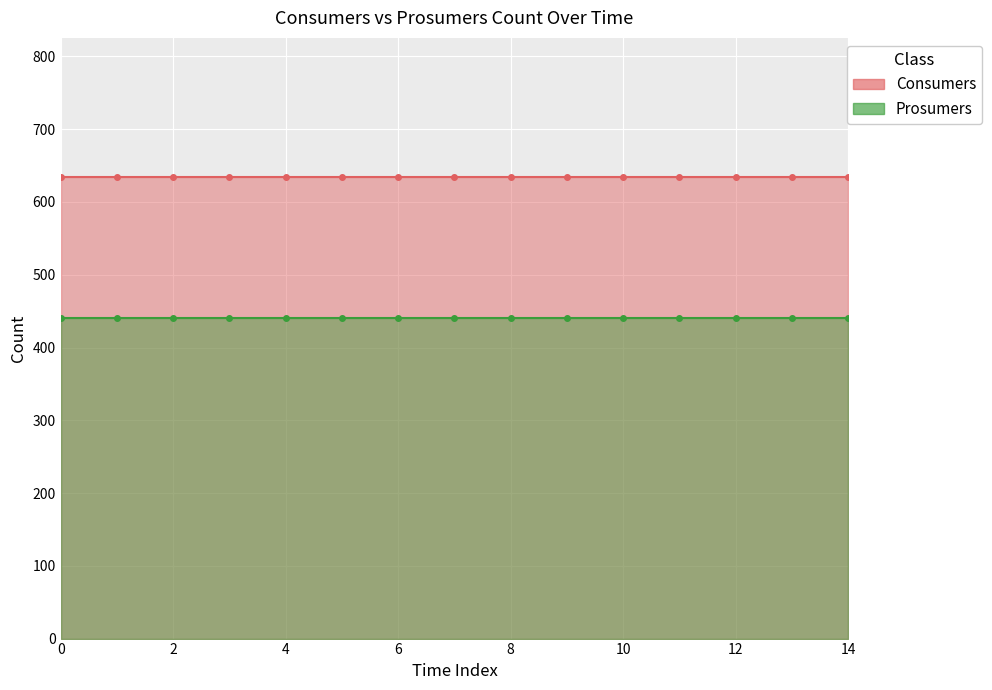

Reading left to right, extract all data points from this chart.

Consumers: 0=635	1=635	2=635	3=635	4=635	5=635	6=635	7=635	8=635	9=635	10=635	11=635	12=635	13=635	14=635
Prosumers: 0=440	1=440	2=440	3=440	4=440	5=440	6=440	7=440	8=440	9=440	10=440	11=440	12=440	13=440	14=440